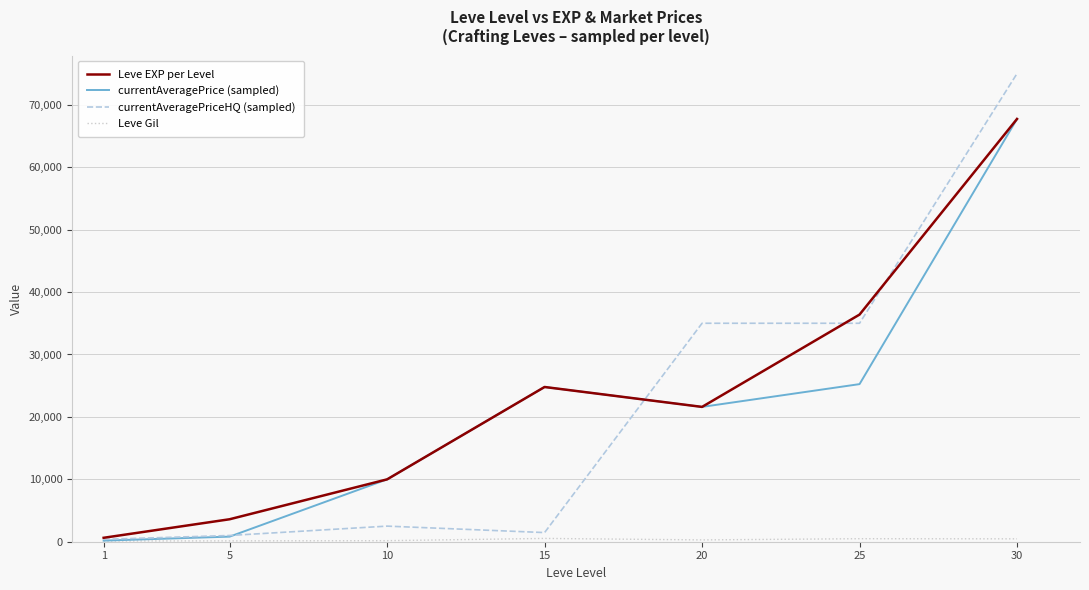

What is the difference between the highest and lowest values at 25?

35905.0